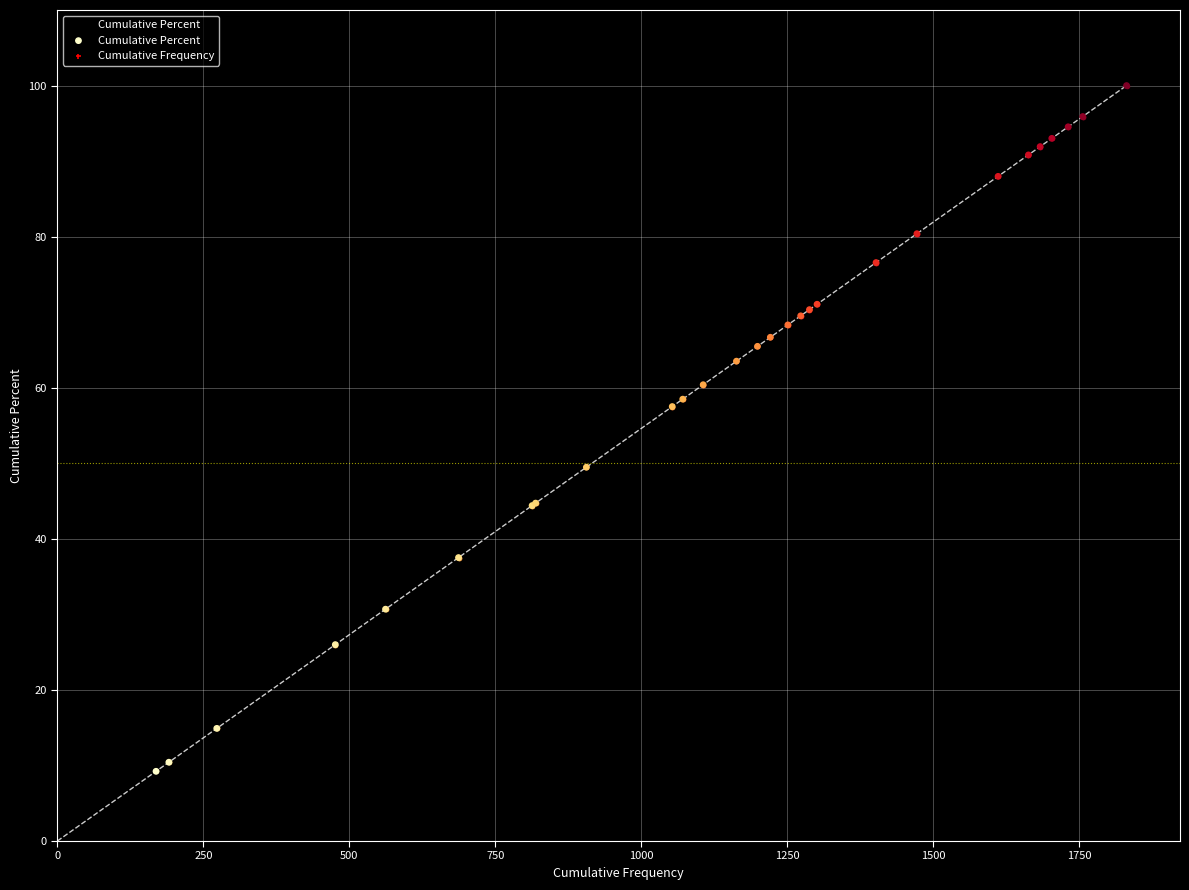

What are all the series names shown in the legend?

Cumulative Percent, Cumulative Frequency